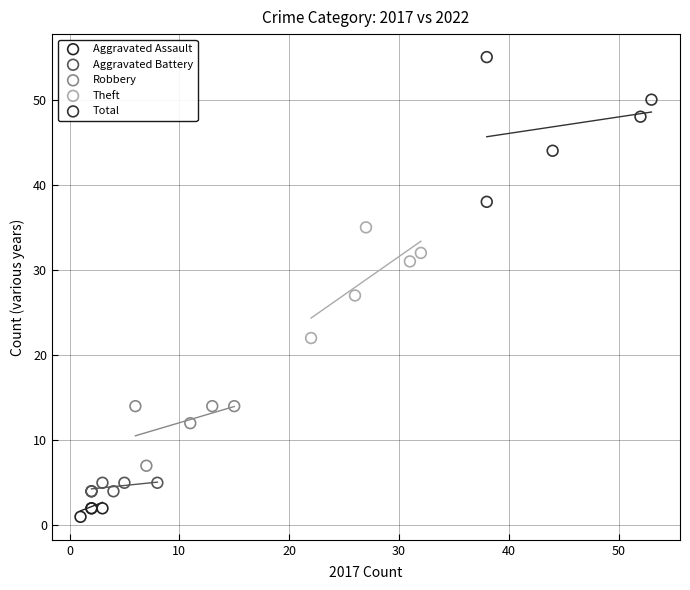

Which series contains the lowest Y value?

Aggravated Assault